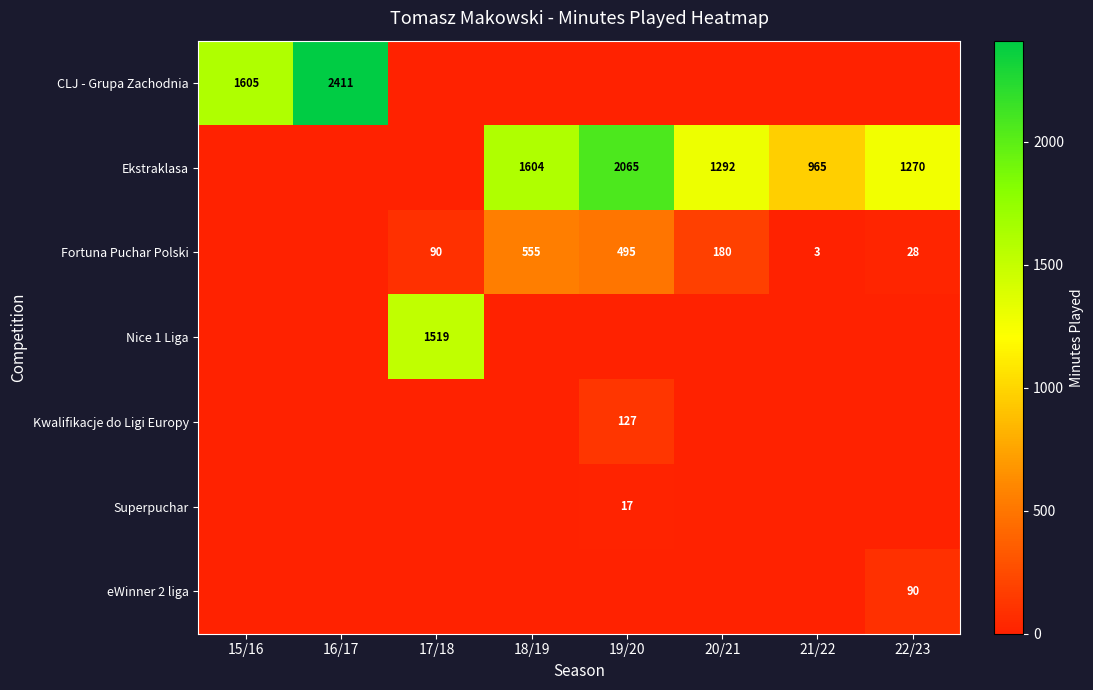

Is it true that Ekstraklasa equals 1408 at 21/22?

False